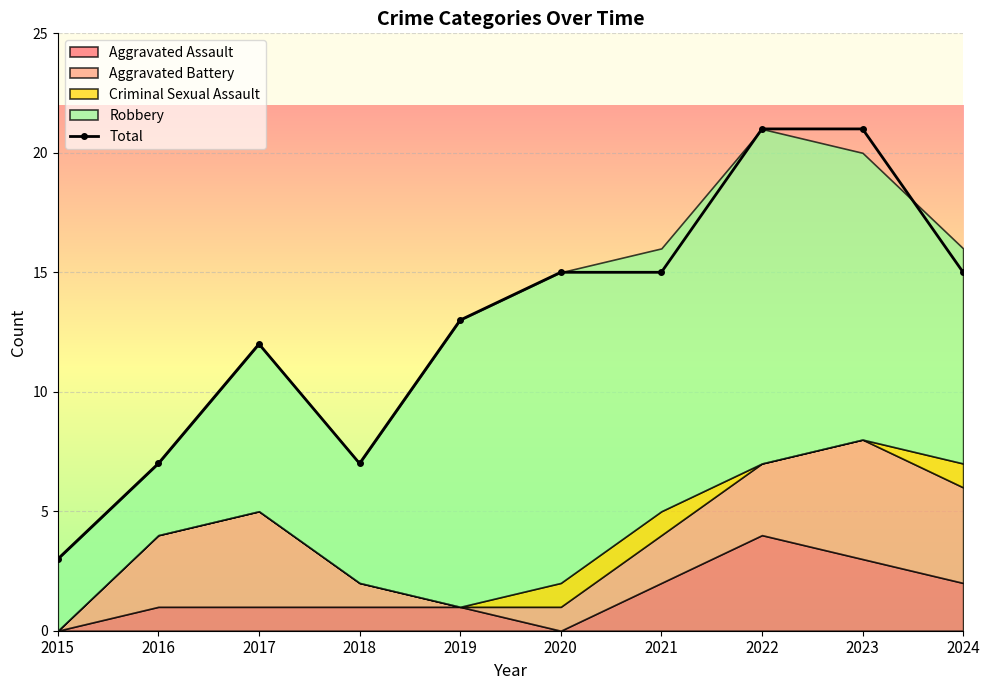

What is the change in value from 2015 to 2019?

+10